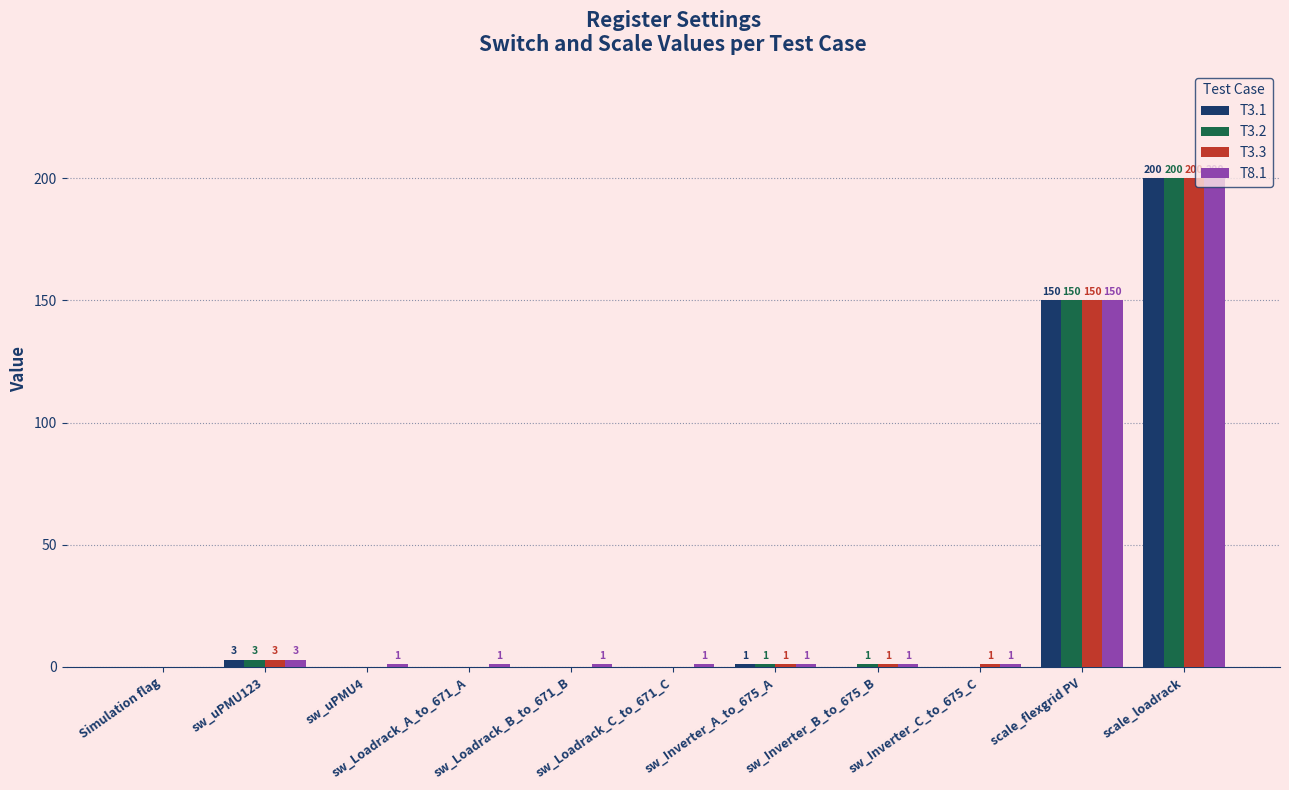

Which series has the largest total across all categories?

T8.1